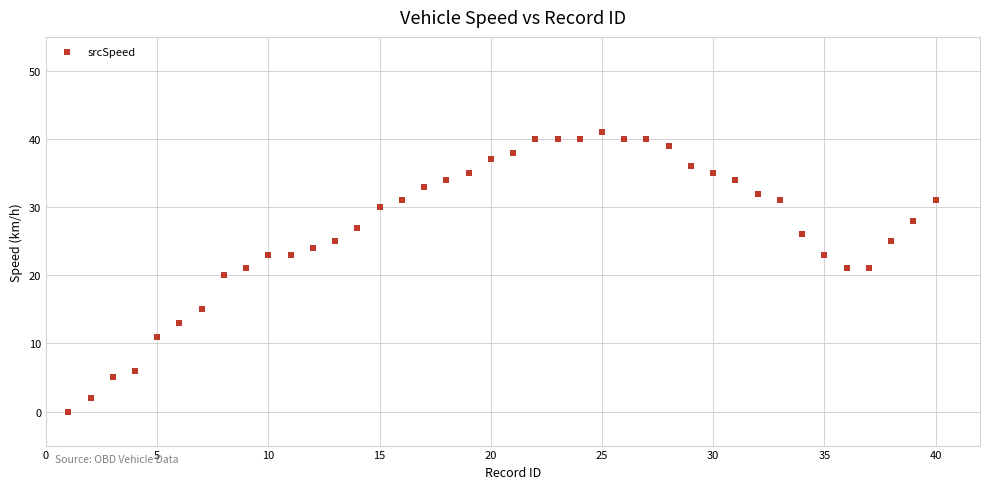

What is the range of X values (max minus min)?

39